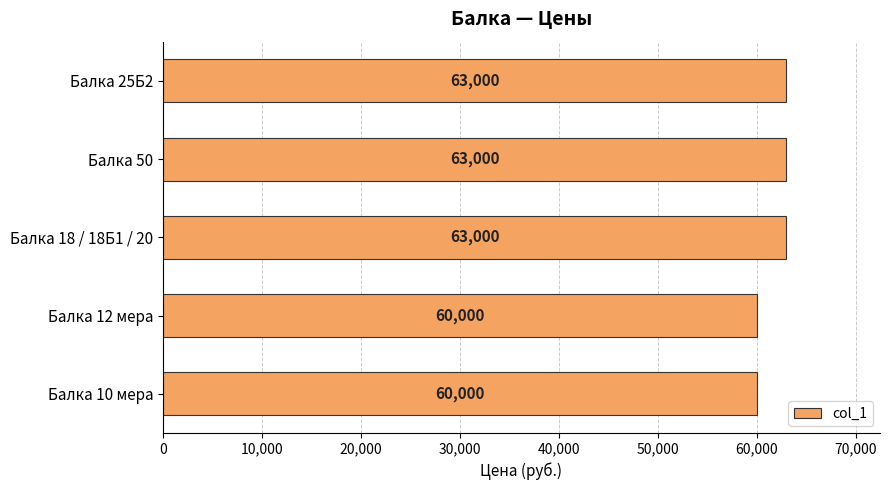

The value at Балка 12 мера is 36812. True or false?

False